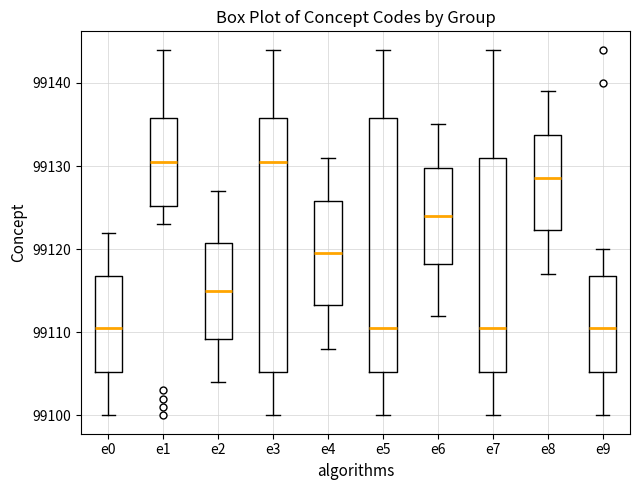

Reading left to right, read every box against the y-axis: the position of its median line, the range the box covers, and the ends of its whiskers. The values are not printed on the chart, so give them approximately, as read against the axis.

e0: median 99111, box 99105 to 99117, whiskers 99100 to 99122
e1: median 99131, box 99125 to 99136, whiskers 99123 to 99144
e2: median 99115, box 99109 to 99121, whiskers 99104 to 99127
e3: median 99131, box 99105 to 99136, whiskers 99100 to 99144
e4: median 99120, box 99113 to 99126, whiskers 99108 to 99131
e5: median 99111, box 99105 to 99136, whiskers 99100 to 99144
e6: median 99124, box 99118 to 99130, whiskers 99112 to 99135
e7: median 99111, box 99105 to 99131, whiskers 99100 to 99144
e8: median 99129, box 99122 to 99134, whiskers 99117 to 99139
e9: median 99111, box 99105 to 99117, whiskers 99100 to 99120